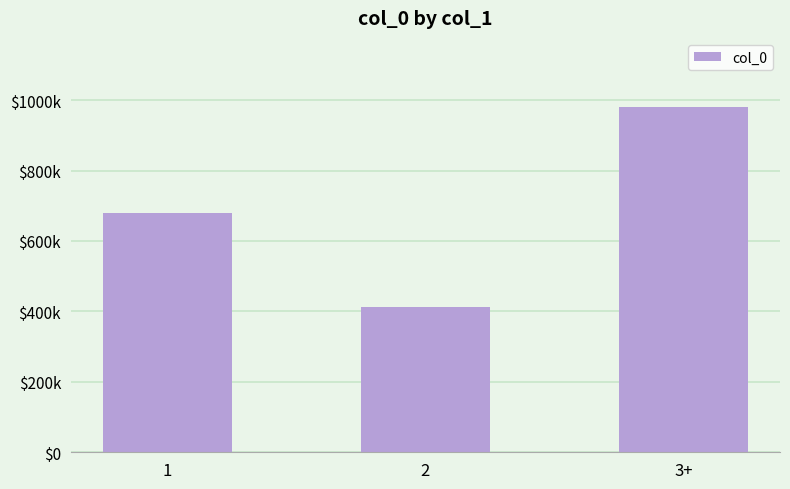

What is the average value?

691230